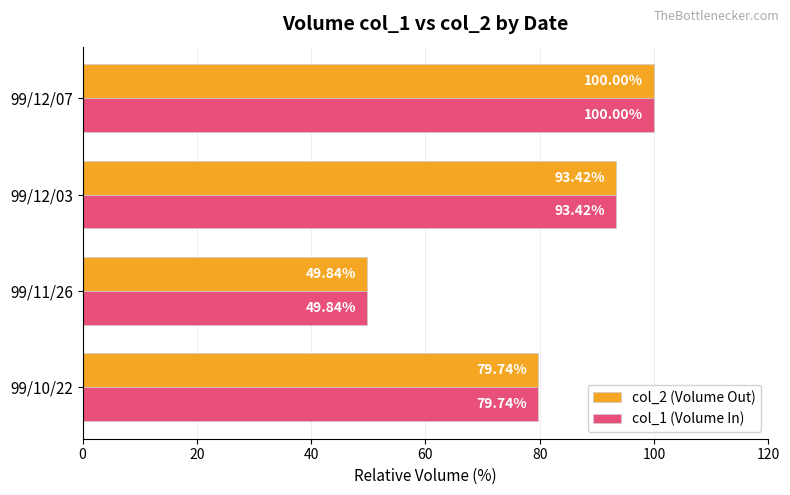

List the labels in order of col_1 (Volume In) value, largest first.

99/12/07, 99/12/03, 99/10/22, 99/11/26